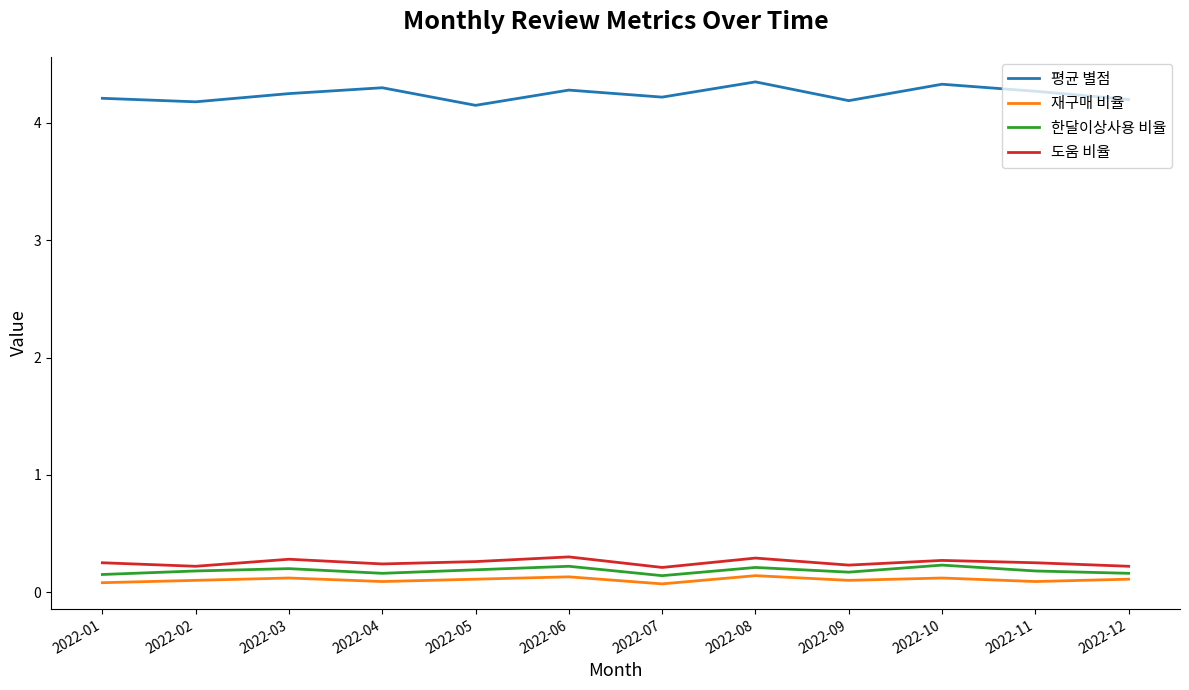

True or false: 도움 비율 and 한달이상사용 비율 cross at least once.

False